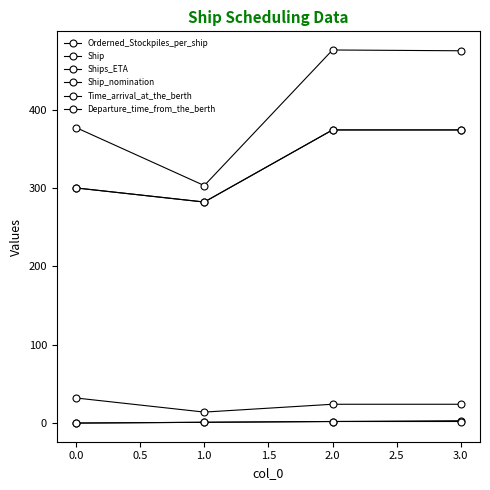

Does the chart have visible grid lines?

No